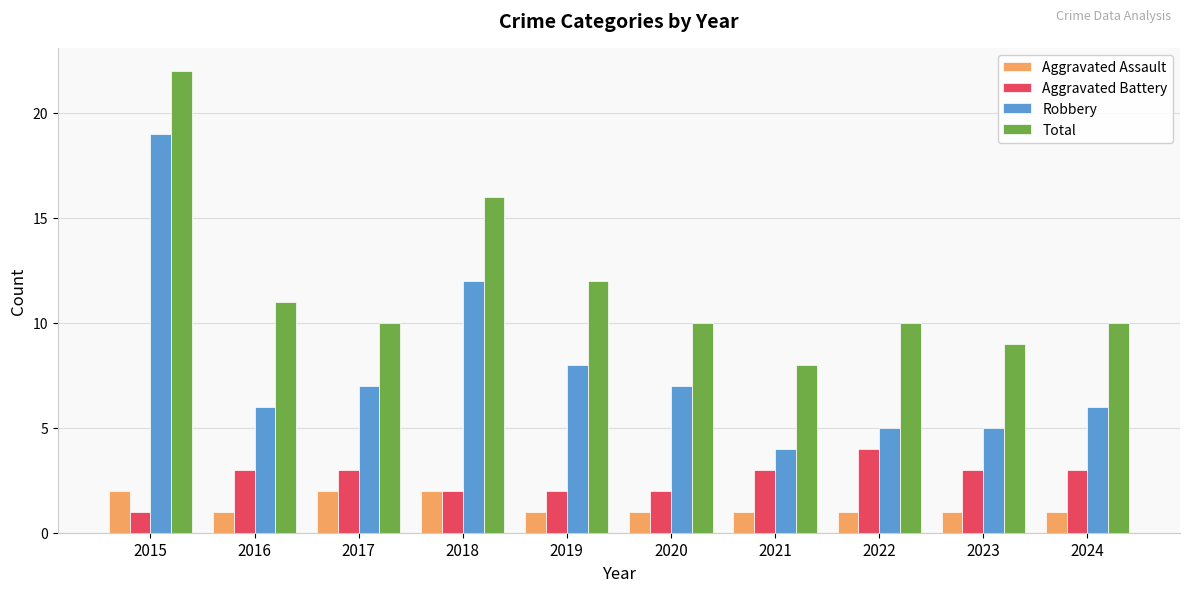

What is the maximum value shown in the chart?

22